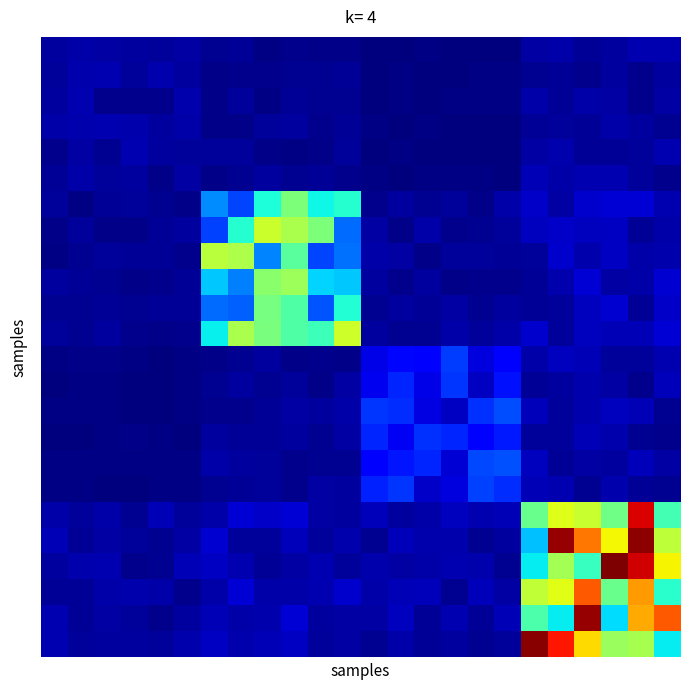

Reading left to right, list all the values displayed in this chart.

row_0: 0=0.0	1=0.0	2=0.0	3=0.0	4=0.0	5=0.0	6=0.0	7=0.0	8=0.0	9=0.0	10=0.0	11=0.0	12=0.0	13=0.0	14=0.0	15=0.0	16=0.0	17=0.0	18=0.0	19=0.0	20=0.0	21=0.0	22=0.0	23=0.0
row_1: 0=0.0	1=0.0	2=0.0	3=0.0	4=0.0	5=0.0	6=0.0	7=0.0	8=0.0	9=0.0	10=0.0	11=0.0	12=0.0	13=0.0	14=0.0	15=0.0	16=0.0	17=0.0	18=0.0	19=0.0	20=0.0	21=0.0	22=0.0	23=0.0
row_2: 0=0.0	1=0.0	2=0.0	3=0.0	4=0.0	5=0.0	6=0.0	7=0.0	8=0.0	9=0.0	10=0.0	11=0.0	12=0.0	13=0.0	14=0.0	15=0.0	16=0.0	17=0.0	18=0.0	19=0.0	20=0.0	21=0.0	22=0.0	23=0.0
row_3: 0=0.0	1=0.0	2=0.0	3=0.0	4=0.0	5=0.0	6=0.0	7=0.0	8=0.0	9=0.0	10=0.0	11=0.0	12=0.0	13=0.0	14=0.0	15=0.0	16=0.0	17=0.0	18=0.0	19=0.0	20=0.0	21=0.0	22=0.0	23=0.0
row_4: 0=0.0	1=0.0	2=0.0	3=0.0	4=0.0	5=0.0	6=0.0	7=0.0	8=0.0	9=0.0	10=0.0	11=0.0	12=0.0	13=0.0	14=0.0	15=0.0	16=0.0	17=0.0	18=0.0	19=0.0	20=0.0	21=0.0	22=0.0	23=0.1
row_5: 0=0.0	1=0.0	2=0.0	3=0.0	4=0.0	5=0.0	6=0.0	7=0.0	8=0.0	9=0.0	10=0.0	11=0.0	12=0.0	13=0.0	14=0.0	15=0.0	16=0.0	17=0.0	18=0.1	19=0.0	20=0.0	21=0.0	22=0.0	23=0.0
row_6: 0=0.0	1=0.0	2=0.0	3=0.0	4=0.0	5=0.0	6=0.3	7=0.2	8=0.4	9=0.5	10=0.4	11=0.4	12=0.0	13=0.0	14=0.0	15=0.0	16=0.0	17=0.0	18=0.1	19=0.0	20=0.1	21=0.1	22=0.1	23=0.1
row_7: 0=0.0	1=0.0	2=0.0	3=0.0	4=0.0	5=0.0	6=0.2	7=0.4	8=0.6	9=0.6	10=0.5	11=0.2	12=0.0	13=0.0	14=0.0	15=0.0	16=0.0	17=0.0	18=0.1	19=0.1	20=0.1	21=0.1	22=0.0	23=0.0
row_8: 0=0.0	1=0.0	2=0.0	3=0.0	4=0.0	5=0.0	6=0.6	7=0.6	8=0.3	9=0.5	10=0.2	11=0.2	12=0.0	13=0.0	14=0.0	15=0.0	16=0.0	17=0.0	18=0.0	19=0.1	20=0.0	21=0.1	22=0.0	23=0.0
row_9: 0=0.0	1=0.0	2=0.0	3=0.0	4=0.0	5=0.0	6=0.3	7=0.3	8=0.5	9=0.5	10=0.3	11=0.3	12=0.0	13=0.0	14=0.0	15=0.0	16=0.0	17=0.0	18=0.0	19=0.0	20=0.1	21=0.0	22=0.0	23=0.1
row_10: 0=0.0	1=0.0	2=0.0	3=0.0	4=0.0	5=0.0	6=0.2	7=0.2	8=0.5	9=0.4	10=0.2	11=0.4	12=0.0	13=0.0	14=0.0	15=0.0	16=0.0	17=0.0	18=0.0	19=0.0	20=0.1	21=0.1	22=0.0	23=0.1
row_11: 0=0.0	1=0.0	2=0.0	3=0.0	4=0.0	5=0.0	6=0.4	7=0.6	8=0.5	9=0.4	10=0.4	11=0.6	12=0.0	13=0.0	14=0.0	15=0.0	16=0.0	17=0.0	18=0.1	19=0.0	20=0.1	21=0.1	22=0.1	23=0.1
row_12: 0=0.0	1=0.0	2=0.0	3=0.0	4=0.0	5=0.0	6=0.0	7=0.0	8=0.0	9=0.0	10=0.0	11=0.0	12=0.1	13=0.1	14=0.1	15=0.2	16=0.1	17=0.1	18=0.0	19=0.1	20=0.1	21=0.0	22=0.0	23=0.0
row_13: 0=0.0	1=0.0	2=0.0	3=0.0	4=0.0	5=0.0	6=0.0	7=0.0	8=0.0	9=0.0	10=0.0	11=0.0	12=0.1	13=0.2	14=0.1	15=0.2	16=0.1	17=0.1	18=0.0	19=0.0	20=0.0	21=0.0	22=0.0	23=0.1
row_14: 0=0.0	1=0.0	2=0.0	3=0.0	4=0.0	5=0.0	6=0.0	7=0.0	8=0.0	9=0.0	10=0.0	11=0.0	12=0.2	13=0.2	14=0.1	15=0.1	16=0.2	17=0.2	18=0.1	19=0.0	20=0.0	21=0.1	22=0.1	23=0.0
row_15: 0=0.0	1=0.0	2=0.0	3=0.0	4=0.0	5=0.0	6=0.0	7=0.0	8=0.0	9=0.0	10=0.0	11=0.0	12=0.2	13=0.1	14=0.2	15=0.2	16=0.1	17=0.2	18=0.0	19=0.0	20=0.1	21=0.0	22=0.0	23=0.0
row_16: 0=0.0	1=0.0	2=0.0	3=0.0	4=0.0	5=0.0	6=0.0	7=0.0	8=0.0	9=0.0	10=0.0	11=0.0	12=0.1	13=0.1	14=0.2	15=0.1	16=0.2	17=0.2	18=0.1	19=0.0	20=0.0	21=0.0	22=0.1	23=0.0
row_17: 0=0.0	1=0.0	2=0.0	3=0.0	4=0.0	5=0.0	6=0.0	7=0.0	8=0.0	9=0.0	10=0.0	11=0.0	12=0.2	13=0.2	14=0.1	15=0.1	16=0.2	17=0.2	18=0.1	19=0.0	20=0.0	21=0.0	22=0.0	23=0.0
row_18: 0=0.0	1=0.0	2=0.0	3=0.0	4=0.1	5=0.0	6=0.0	7=0.1	8=0.1	9=0.1	10=0.0	11=0.0	12=0.1	13=0.0	14=0.0	15=0.1	16=0.0	17=0.1	18=0.5	19=0.6	20=0.6	21=0.5	22=0.9	23=0.4
row_19: 0=0.1	1=0.0	2=0.0	3=0.0	4=0.0	5=0.0	6=0.1	7=0.0	8=0.0	9=0.1	10=0.0	11=0.0	12=0.0	13=0.1	14=0.0	15=0.0	16=0.0	17=0.0	18=0.3	19=1.0	20=0.8	21=0.6	22=1.0	23=0.6
row_20: 0=0.0	1=0.0	2=0.1	3=0.0	4=0.0	5=0.1	6=0.1	7=0.0	8=0.0	9=0.0	10=0.1	11=0.0	12=0.0	13=0.0	14=0.0	15=0.0	16=0.0	17=0.0	18=0.4	19=0.6	20=0.4	21=1.0	22=0.9	23=0.7
row_21: 0=0.0	1=0.0	2=0.0	3=0.0	4=0.0	5=0.0	6=0.0	7=0.1	8=0.0	9=0.0	10=0.0	11=0.1	12=0.0	13=0.1	14=0.1	15=0.0	16=0.1	17=0.0	18=0.6	19=0.6	20=0.8	21=0.5	22=0.7	23=0.4
row_22: 0=0.0	1=0.0	2=0.0	3=0.0	4=0.0	5=0.0	6=0.1	7=0.0	8=0.0	9=0.1	10=0.0	11=0.0	12=0.0	13=0.1	14=0.0	15=0.0	16=0.0	17=0.1	18=0.4	19=0.4	20=1.0	21=0.3	22=0.7	23=0.8
row_23: 0=0.0	1=0.0	2=0.0	3=0.0	4=0.0	5=0.0	6=0.1	7=0.0	8=0.1	9=0.1	10=0.0	11=0.0	12=0.0	13=0.0	14=0.0	15=0.0	16=0.0	17=0.0	18=1.0	19=0.9	20=0.7	21=0.5	22=0.6	23=0.4